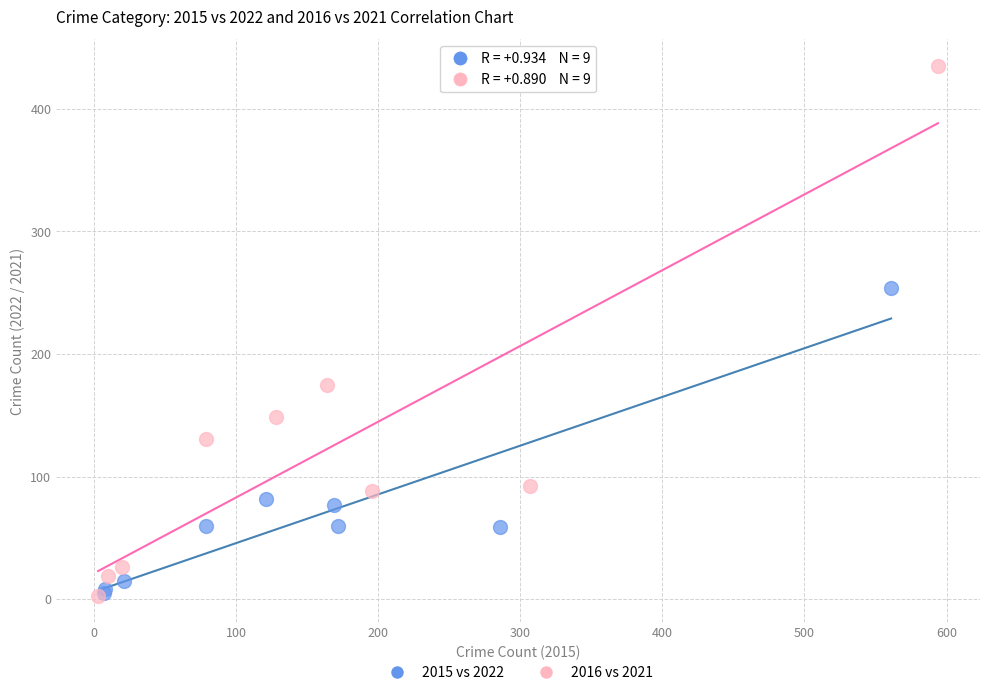

Which series has the largest Y range (max minus min)?

2016 vs 2021